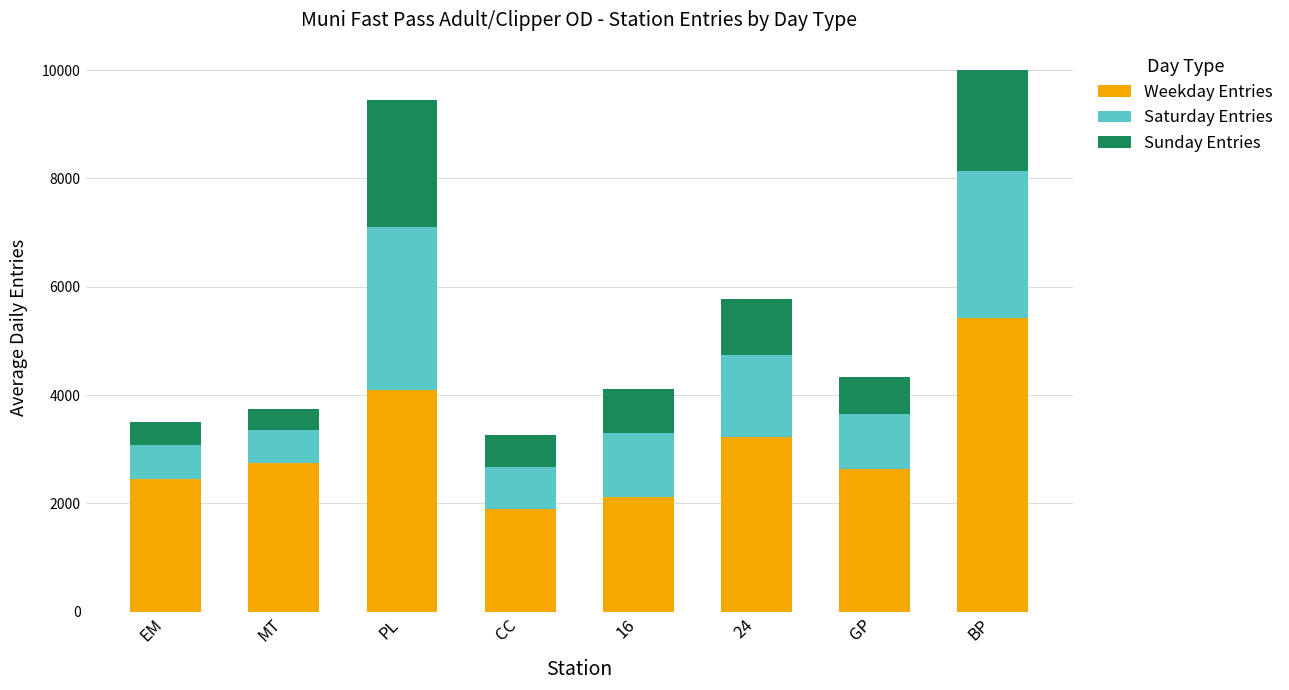

What is the average value of the Weekday Entries series?

3073.1